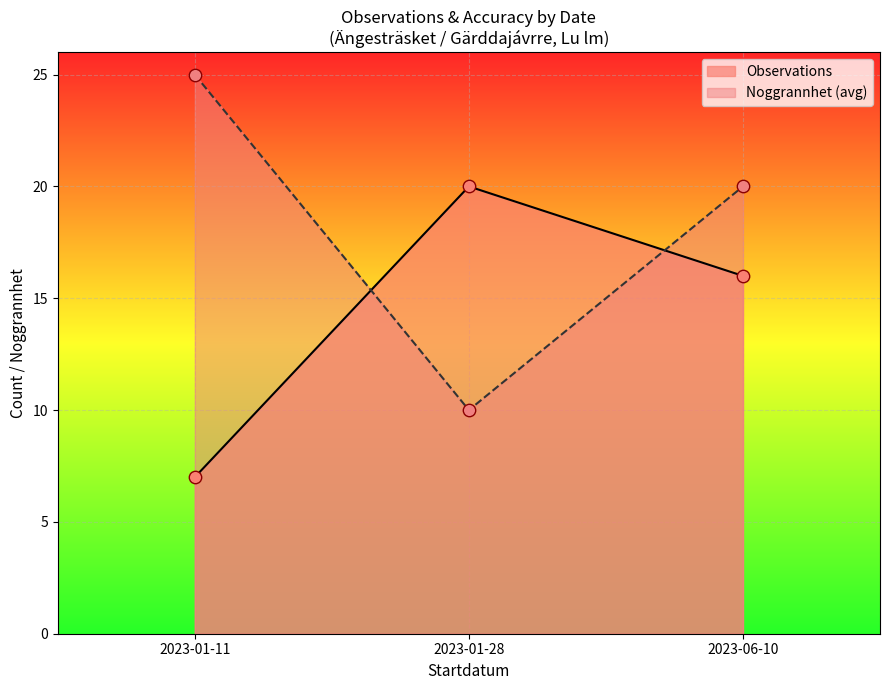

At how many categories does at least one series exceed 14?

3